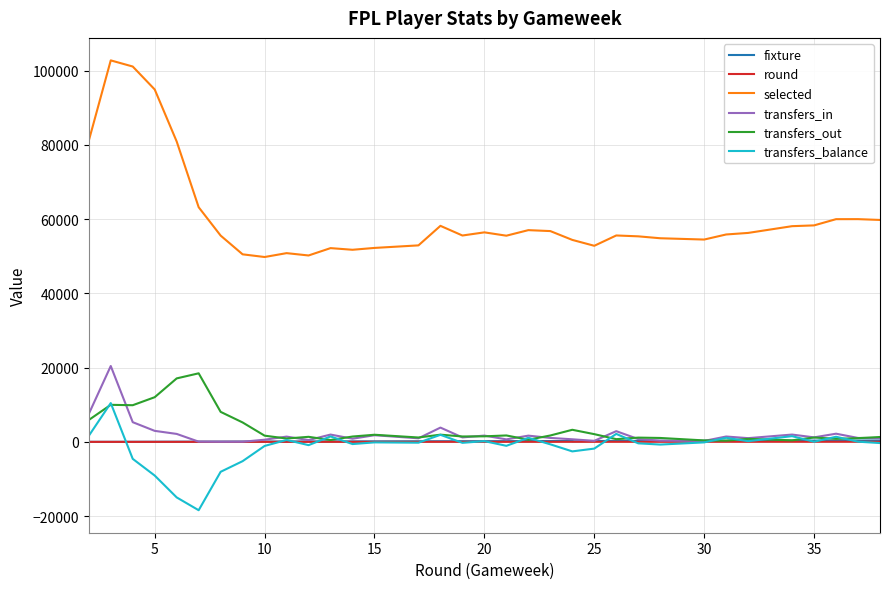

Does the chart display data point markers on the line(s)?

No